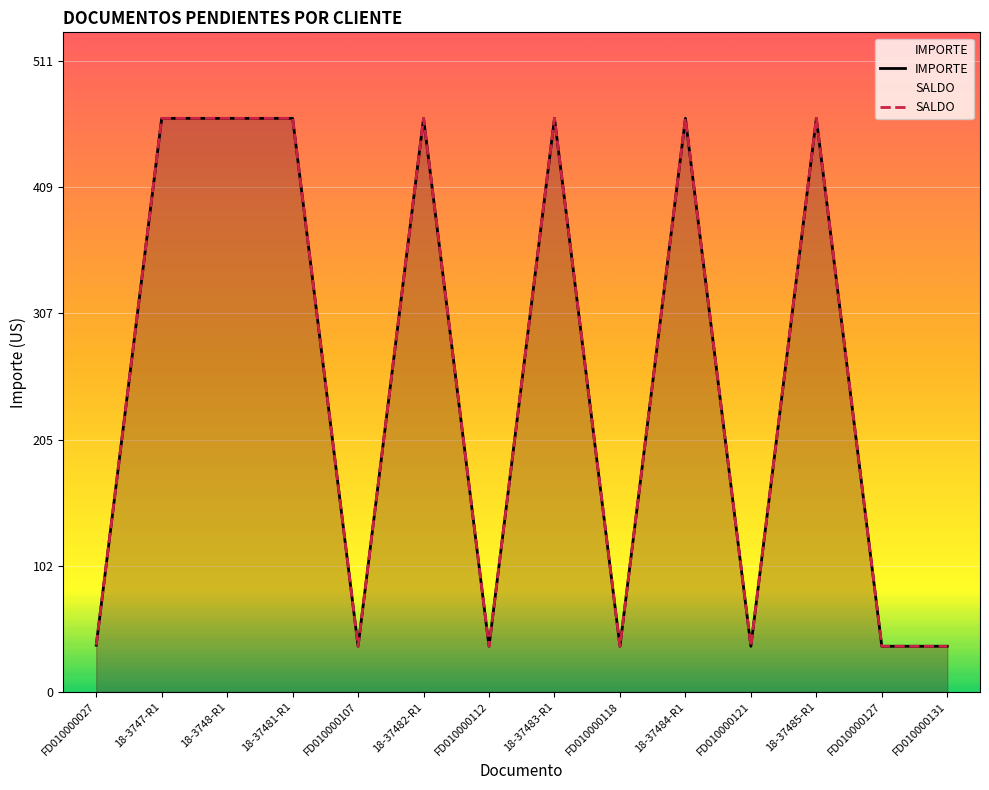

What is the label of the 9th point from the right?

18-37482-R1